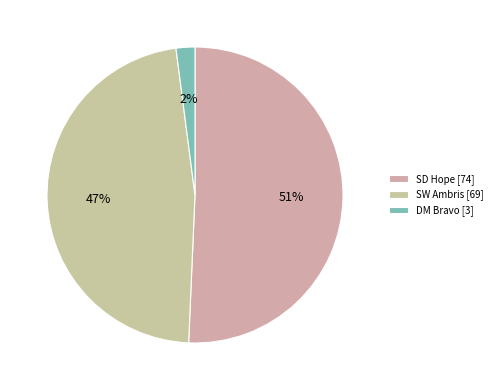

To the nearest percent, what portion does SW Ambris represent?

47%